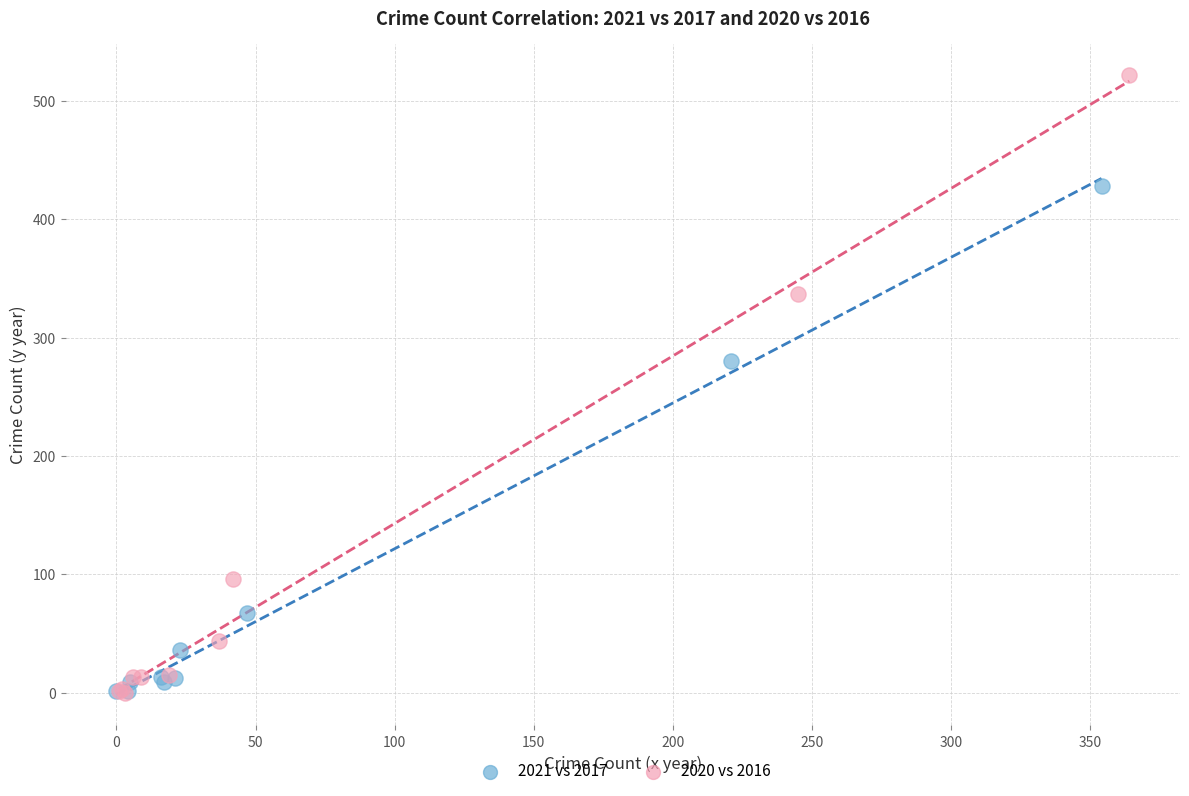

Which series reaches the maximum Y coordinate?

2020 vs 2016